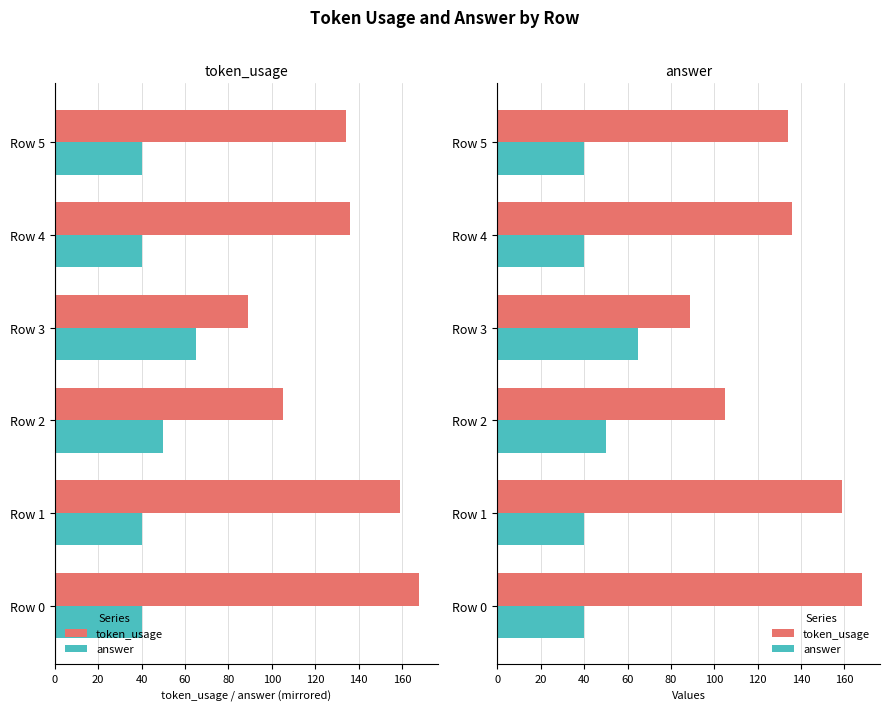

What is the greatest value displayed?

168